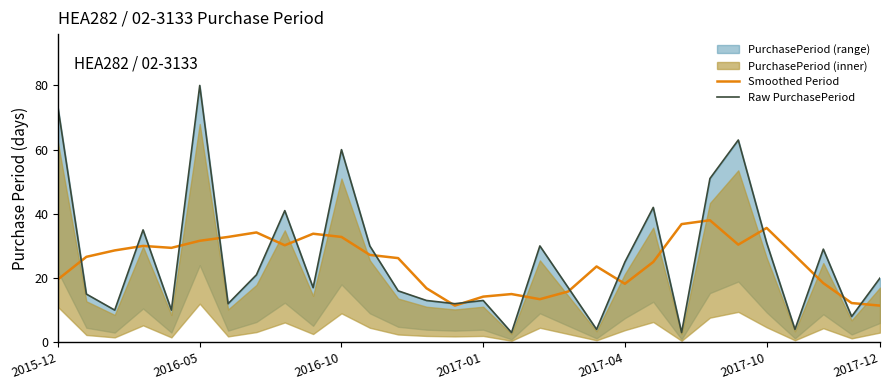

At how many categories does at least one series exceed 37?

7